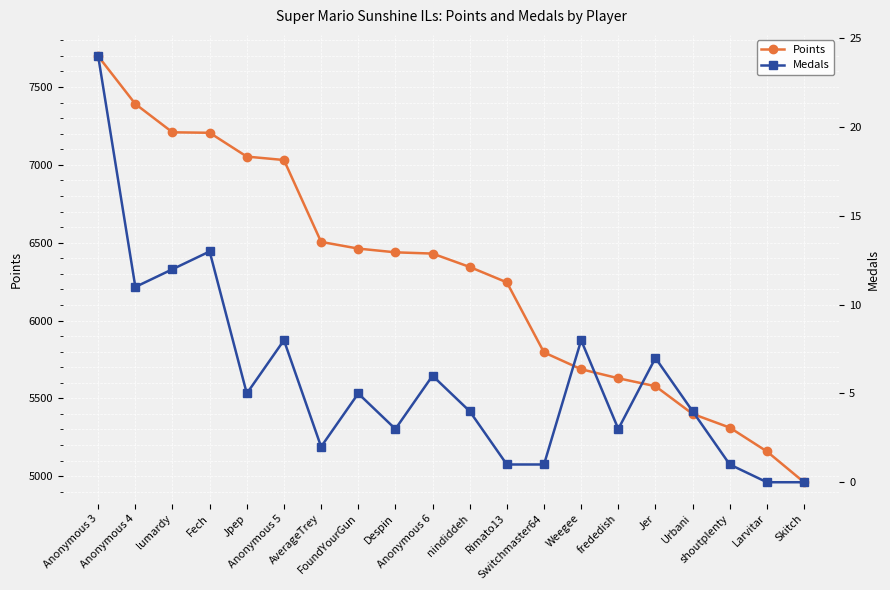

Which series has the largest total across all categories?

Points